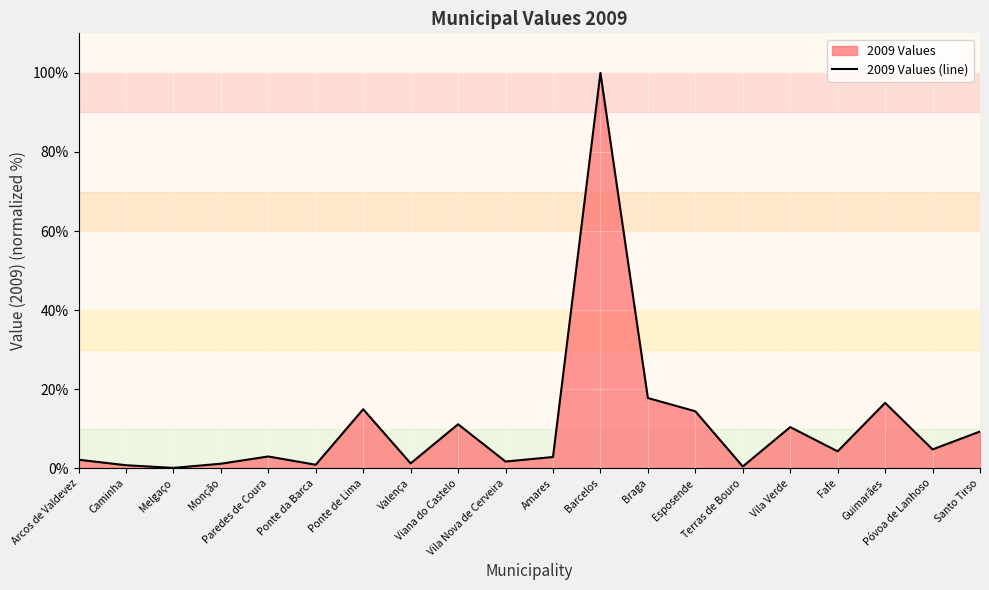

Which has a higher value, Fafe or Santo Tirso?

Santo Tirso